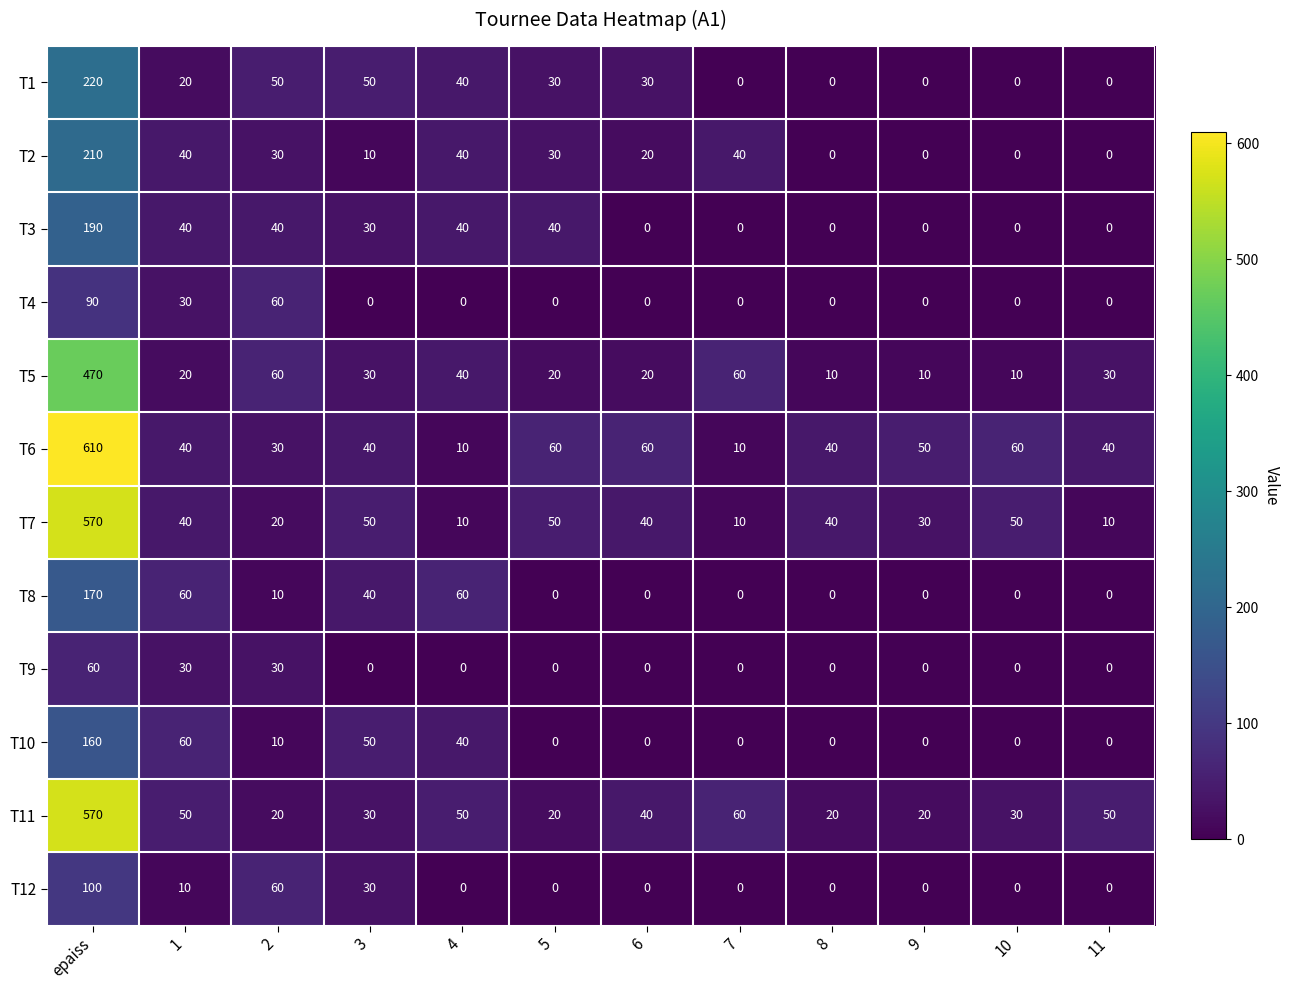

What is the difference between the maximum and minimum values in the T5 series?

460